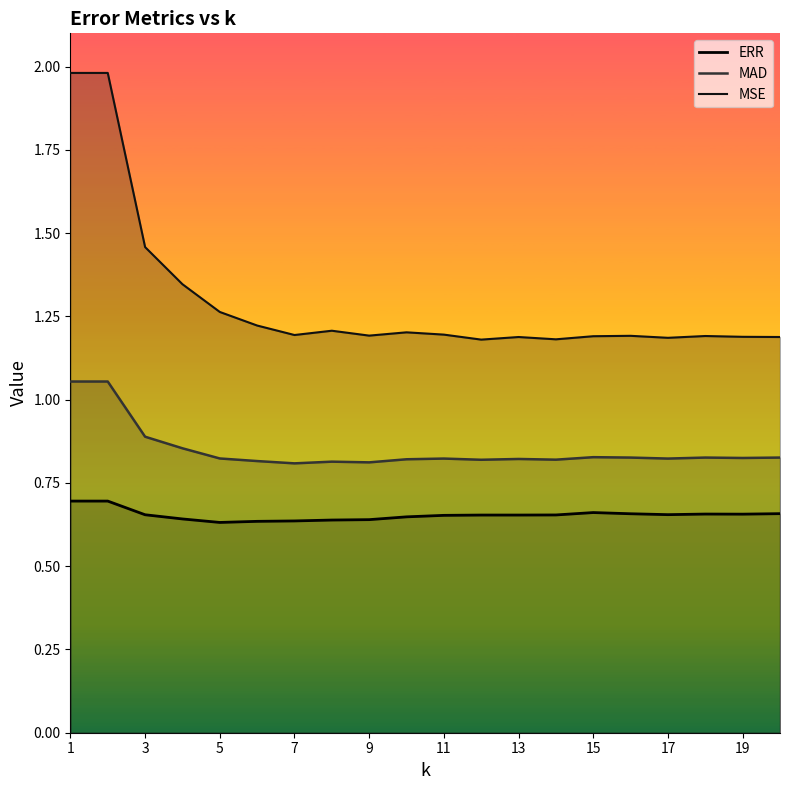

Which series changed the most between 1 and 17?

MSE